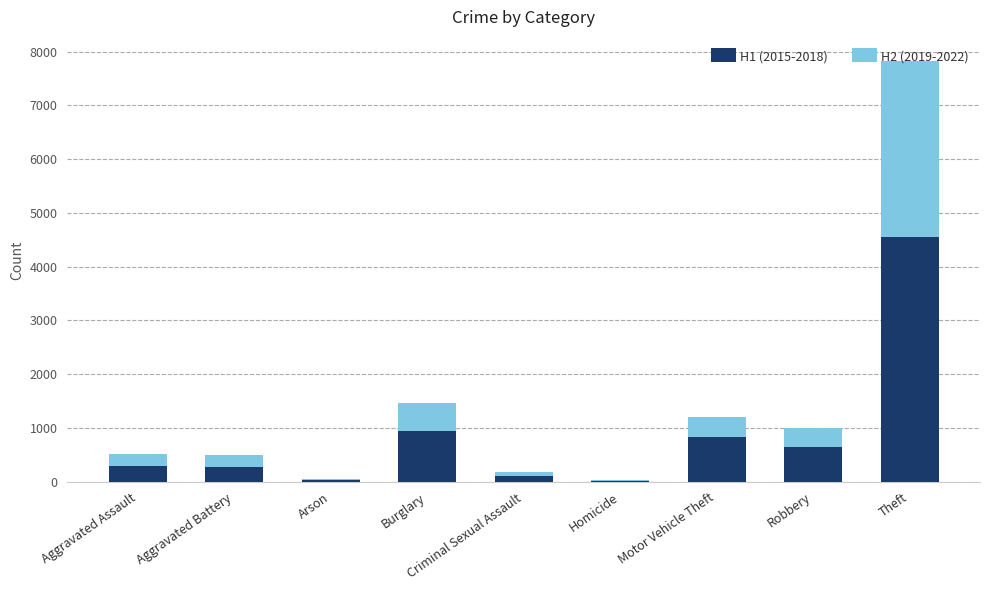

Does the chart contain stacked bars?

Yes